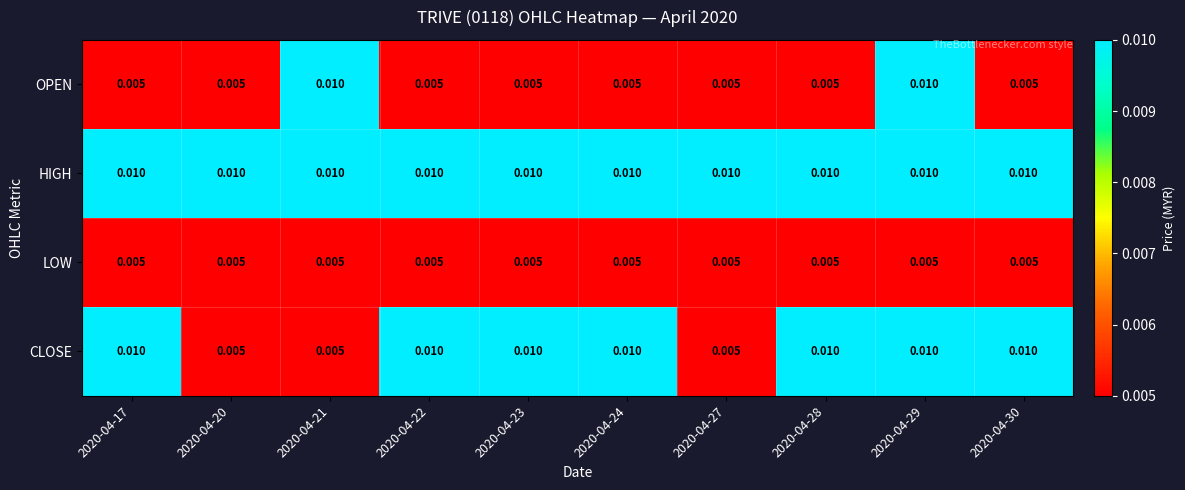

At which category is the sum across all series the highest?

2020-04-29